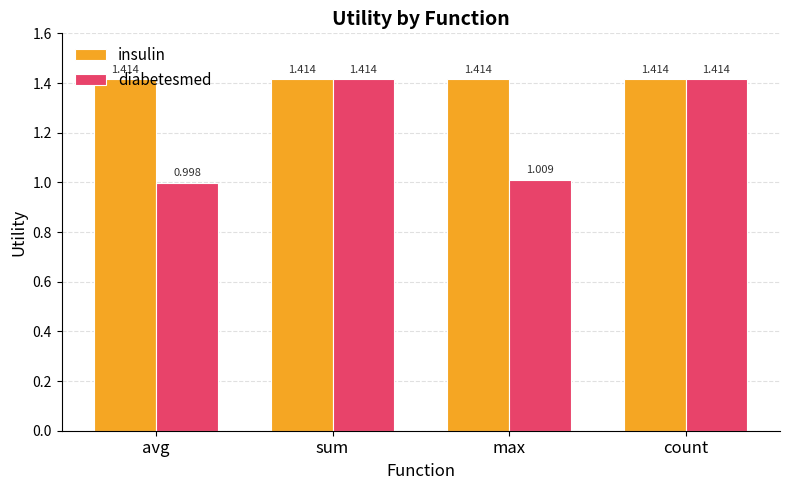

Is the value of diabetesmed at avg greater than the value of insulin at sum?

No